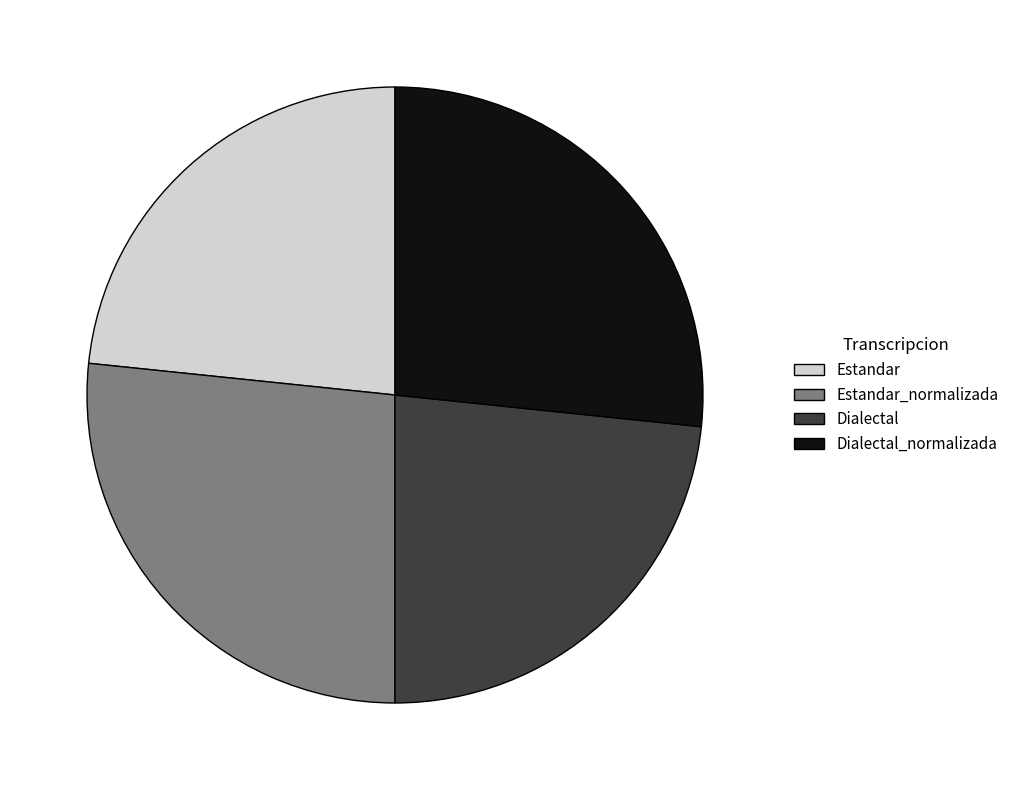

Is it true that Estandar is 15% of the pie?

False